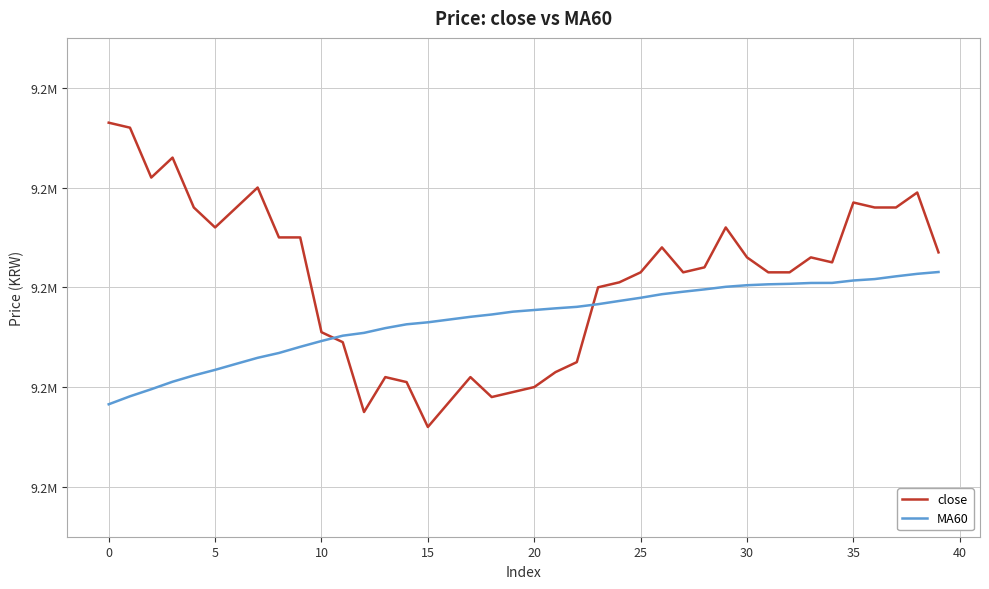

At how many categories does at least one series exceed 9178023?

40